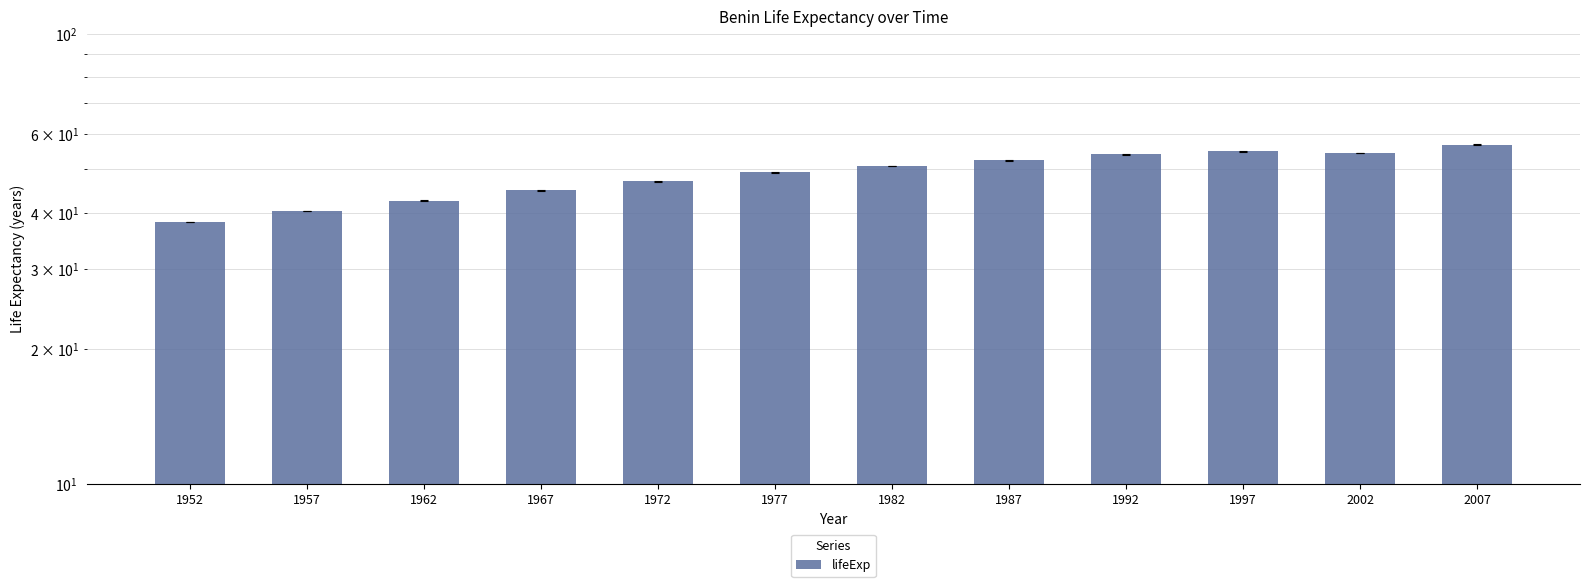

What is the value of the 10th bar from the left?

54.8